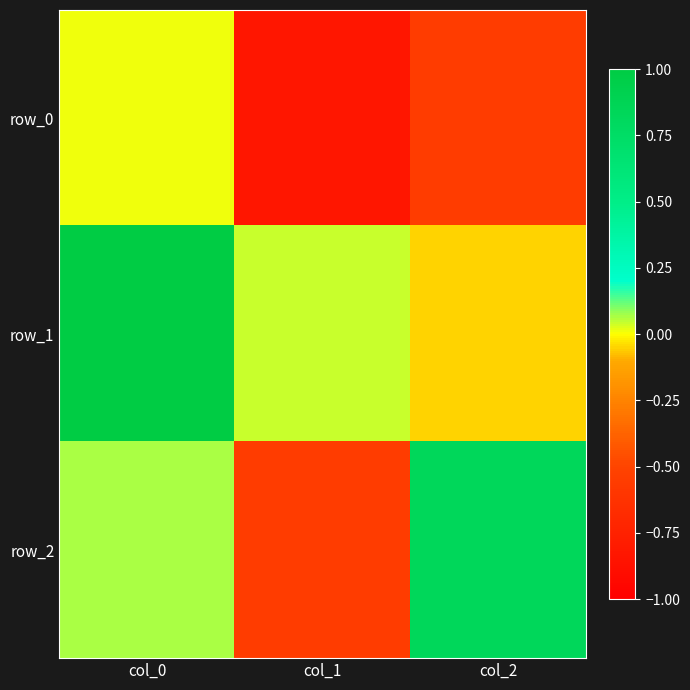

Reading left to right, what are all the values shown in this chart?

row_0: 0.0	-0.8	-0.6
row_1: 1.0	0.0	-0.0
row_2: 0.1	-0.6	0.8